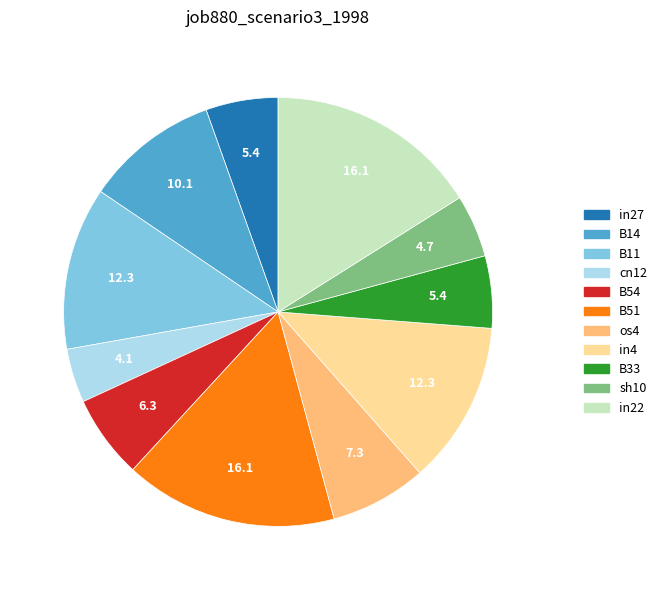

True or false: in27 accounts for 1% of the total.

False